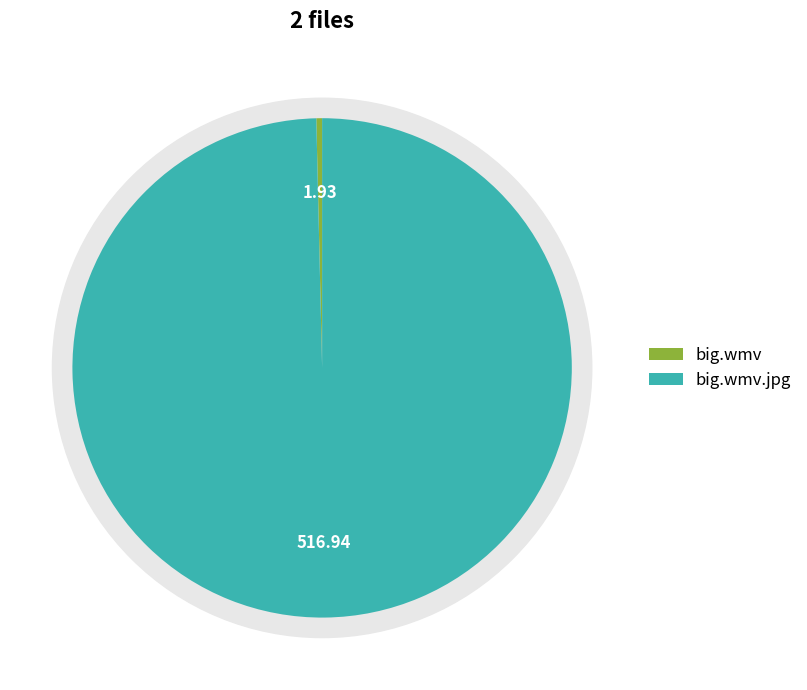

The big.wmv slice represents 7% of the pie. True or false?

False